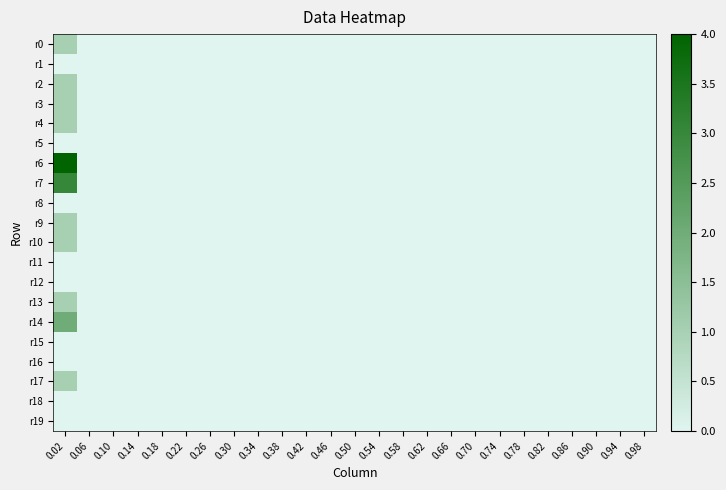

Reading left to right, transcribe all the data shown in this chart.

r0: 0.02=1	0.06=0	0.10=0	0.14=0	0.18=0	0.22=0	0.26=0	0.30=0	0.34=0	0.38=0	0.42=0	0.46=0	0.50=0	0.54=0	0.58=0	0.62=0	0.66=0	0.70=0	0.74=0	0.78=0	0.82=0	0.86=0	0.90=0	0.94=0	0.98=0
r1: 0.02=0	0.06=0	0.10=0	0.14=0	0.18=0	0.22=0	0.26=0	0.30=0	0.34=0	0.38=0	0.42=0	0.46=0	0.50=0	0.54=0	0.58=0	0.62=0	0.66=0	0.70=0	0.74=0	0.78=0	0.82=0	0.86=0	0.90=0	0.94=0	0.98=0
r2: 0.02=1	0.06=0	0.10=0	0.14=0	0.18=0	0.22=0	0.26=0	0.30=0	0.34=0	0.38=0	0.42=0	0.46=0	0.50=0	0.54=0	0.58=0	0.62=0	0.66=0	0.70=0	0.74=0	0.78=0	0.82=0	0.86=0	0.90=0	0.94=0	0.98=0
r3: 0.02=1	0.06=0	0.10=0	0.14=0	0.18=0	0.22=0	0.26=0	0.30=0	0.34=0	0.38=0	0.42=0	0.46=0	0.50=0	0.54=0	0.58=0	0.62=0	0.66=0	0.70=0	0.74=0	0.78=0	0.82=0	0.86=0	0.90=0	0.94=0	0.98=0
r4: 0.02=1	0.06=0	0.10=0	0.14=0	0.18=0	0.22=0	0.26=0	0.30=0	0.34=0	0.38=0	0.42=0	0.46=0	0.50=0	0.54=0	0.58=0	0.62=0	0.66=0	0.70=0	0.74=0	0.78=0	0.82=0	0.86=0	0.90=0	0.94=0	0.98=0
r5: 0.02=0	0.06=0	0.10=0	0.14=0	0.18=0	0.22=0	0.26=0	0.30=0	0.34=0	0.38=0	0.42=0	0.46=0	0.50=0	0.54=0	0.58=0	0.62=0	0.66=0	0.70=0	0.74=0	0.78=0	0.82=0	0.86=0	0.90=0	0.94=0	0.98=0
r6: 0.02=4	0.06=0	0.10=0	0.14=0	0.18=0	0.22=0	0.26=0	0.30=0	0.34=0	0.38=0	0.42=0	0.46=0	0.50=0	0.54=0	0.58=0	0.62=0	0.66=0	0.70=0	0.74=0	0.78=0	0.82=0	0.86=0	0.90=0	0.94=0	0.98=0
r7: 0.02=3	0.06=0	0.10=0	0.14=0	0.18=0	0.22=0	0.26=0	0.30=0	0.34=0	0.38=0	0.42=0	0.46=0	0.50=0	0.54=0	0.58=0	0.62=0	0.66=0	0.70=0	0.74=0	0.78=0	0.82=0	0.86=0	0.90=0	0.94=0	0.98=0
r8: 0.02=0	0.06=0	0.10=0	0.14=0	0.18=0	0.22=0	0.26=0	0.30=0	0.34=0	0.38=0	0.42=0	0.46=0	0.50=0	0.54=0	0.58=0	0.62=0	0.66=0	0.70=0	0.74=0	0.78=0	0.82=0	0.86=0	0.90=0	0.94=0	0.98=0
r9: 0.02=1	0.06=0	0.10=0	0.14=0	0.18=0	0.22=0	0.26=0	0.30=0	0.34=0	0.38=0	0.42=0	0.46=0	0.50=0	0.54=0	0.58=0	0.62=0	0.66=0	0.70=0	0.74=0	0.78=0	0.82=0	0.86=0	0.90=0	0.94=0	0.98=0
r10: 0.02=1	0.06=0	0.10=0	0.14=0	0.18=0	0.22=0	0.26=0	0.30=0	0.34=0	0.38=0	0.42=0	0.46=0	0.50=0	0.54=0	0.58=0	0.62=0	0.66=0	0.70=0	0.74=0	0.78=0	0.82=0	0.86=0	0.90=0	0.94=0	0.98=0
r11: 0.02=0	0.06=0	0.10=0	0.14=0	0.18=0	0.22=0	0.26=0	0.30=0	0.34=0	0.38=0	0.42=0	0.46=0	0.50=0	0.54=0	0.58=0	0.62=0	0.66=0	0.70=0	0.74=0	0.78=0	0.82=0	0.86=0	0.90=0	0.94=0	0.98=0
r12: 0.02=0	0.06=0	0.10=0	0.14=0	0.18=0	0.22=0	0.26=0	0.30=0	0.34=0	0.38=0	0.42=0	0.46=0	0.50=0	0.54=0	0.58=0	0.62=0	0.66=0	0.70=0	0.74=0	0.78=0	0.82=0	0.86=0	0.90=0	0.94=0	0.98=0
r13: 0.02=1	0.06=0	0.10=0	0.14=0	0.18=0	0.22=0	0.26=0	0.30=0	0.34=0	0.38=0	0.42=0	0.46=0	0.50=0	0.54=0	0.58=0	0.62=0	0.66=0	0.70=0	0.74=0	0.78=0	0.82=0	0.86=0	0.90=0	0.94=0	0.98=0
r14: 0.02=2	0.06=0	0.10=0	0.14=0	0.18=0	0.22=0	0.26=0	0.30=0	0.34=0	0.38=0	0.42=0	0.46=0	0.50=0	0.54=0	0.58=0	0.62=0	0.66=0	0.70=0	0.74=0	0.78=0	0.82=0	0.86=0	0.90=0	0.94=0	0.98=0
r15: 0.02=0	0.06=0	0.10=0	0.14=0	0.18=0	0.22=0	0.26=0	0.30=0	0.34=0	0.38=0	0.42=0	0.46=0	0.50=0	0.54=0	0.58=0	0.62=0	0.66=0	0.70=0	0.74=0	0.78=0	0.82=0	0.86=0	0.90=0	0.94=0	0.98=0
r16: 0.02=0	0.06=0	0.10=0	0.14=0	0.18=0	0.22=0	0.26=0	0.30=0	0.34=0	0.38=0	0.42=0	0.46=0	0.50=0	0.54=0	0.58=0	0.62=0	0.66=0	0.70=0	0.74=0	0.78=0	0.82=0	0.86=0	0.90=0	0.94=0	0.98=0
r17: 0.02=1	0.06=0	0.10=0	0.14=0	0.18=0	0.22=0	0.26=0	0.30=0	0.34=0	0.38=0	0.42=0	0.46=0	0.50=0	0.54=0	0.58=0	0.62=0	0.66=0	0.70=0	0.74=0	0.78=0	0.82=0	0.86=0	0.90=0	0.94=0	0.98=0
r18: 0.02=0	0.06=0	0.10=0	0.14=0	0.18=0	0.22=0	0.26=0	0.30=0	0.34=0	0.38=0	0.42=0	0.46=0	0.50=0	0.54=0	0.58=0	0.62=0	0.66=0	0.70=0	0.74=0	0.78=0	0.82=0	0.86=0	0.90=0	0.94=0	0.98=0
r19: 0.02=0	0.06=0	0.10=0	0.14=0	0.18=0	0.22=0	0.26=0	0.30=0	0.34=0	0.38=0	0.42=0	0.46=0	0.50=0	0.54=0	0.58=0	0.62=0	0.66=0	0.70=0	0.74=0	0.78=0	0.82=0	0.86=0	0.90=0	0.94=0	0.98=0